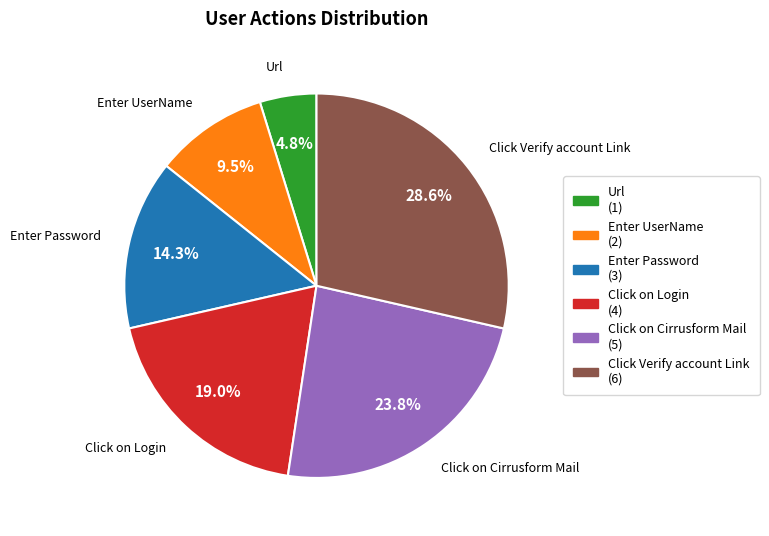

Does Click Verify account Link represent more than half of the total?

No